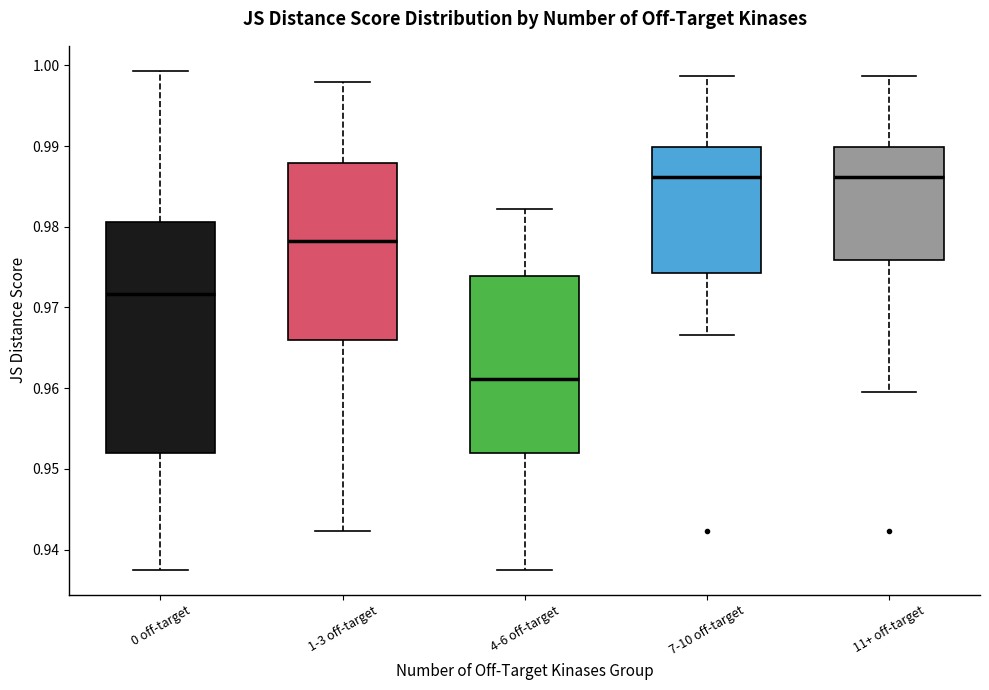

Reading left to right, read every box against the y-axis: the position of its median line, the range the box covers, and the ends of its whiskers. The values are not printed on the chart, so give them approximately, as read against the axis.

0 off-target: median 0.972, box 0.952 to 0.981, whiskers 0.937 to 0.999
1-3 off-target: median 0.978, box 0.966 to 0.988, whiskers 0.942 to 0.998
4-6 off-target: median 0.961, box 0.952 to 0.974, whiskers 0.937 to 0.982
7-10 off-target: median 0.986, box 0.974 to 0.990, whiskers 0.967 to 0.999
11+ off-target: median 0.986, box 0.976 to 0.990, whiskers 0.960 to 0.999